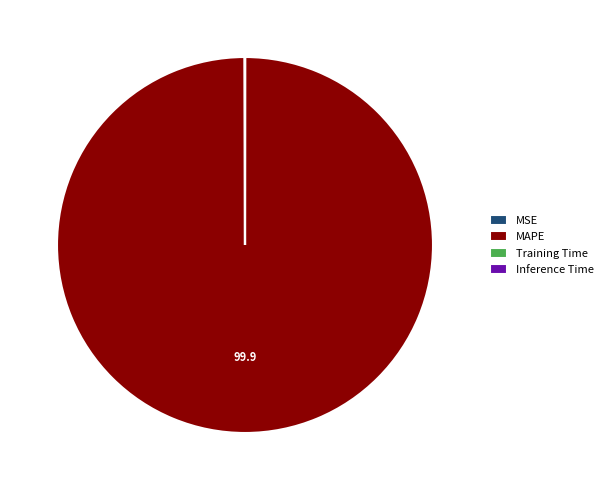

Is there any slice that represents more than half of the pie?

Yes